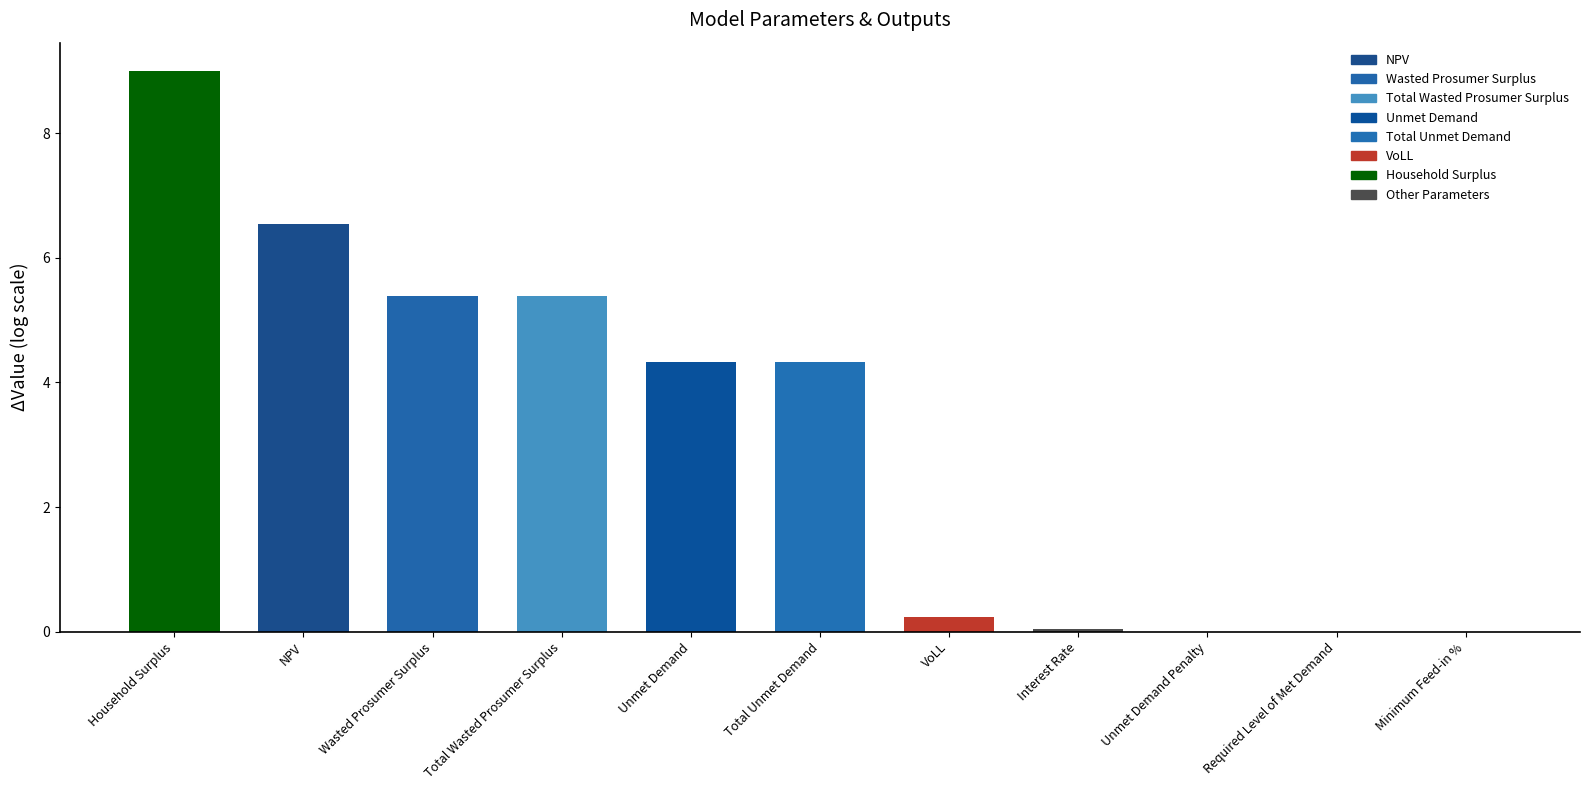

What is the sum of the values at Total Unmet Demand and Unmet Demand?

8.7